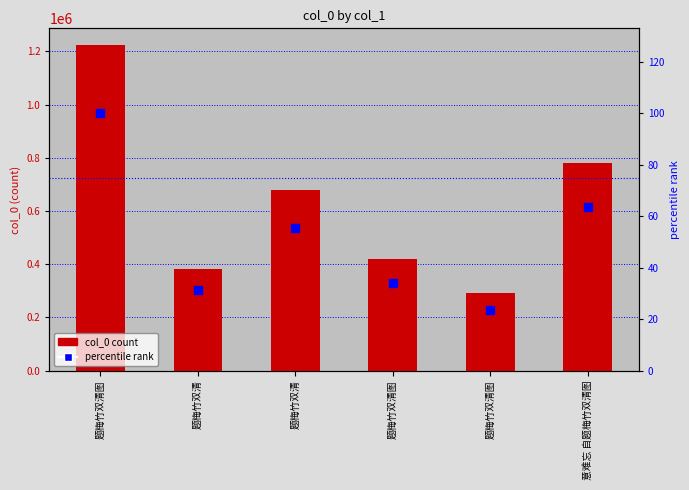

Which series has the largest total across all categories?

col_0